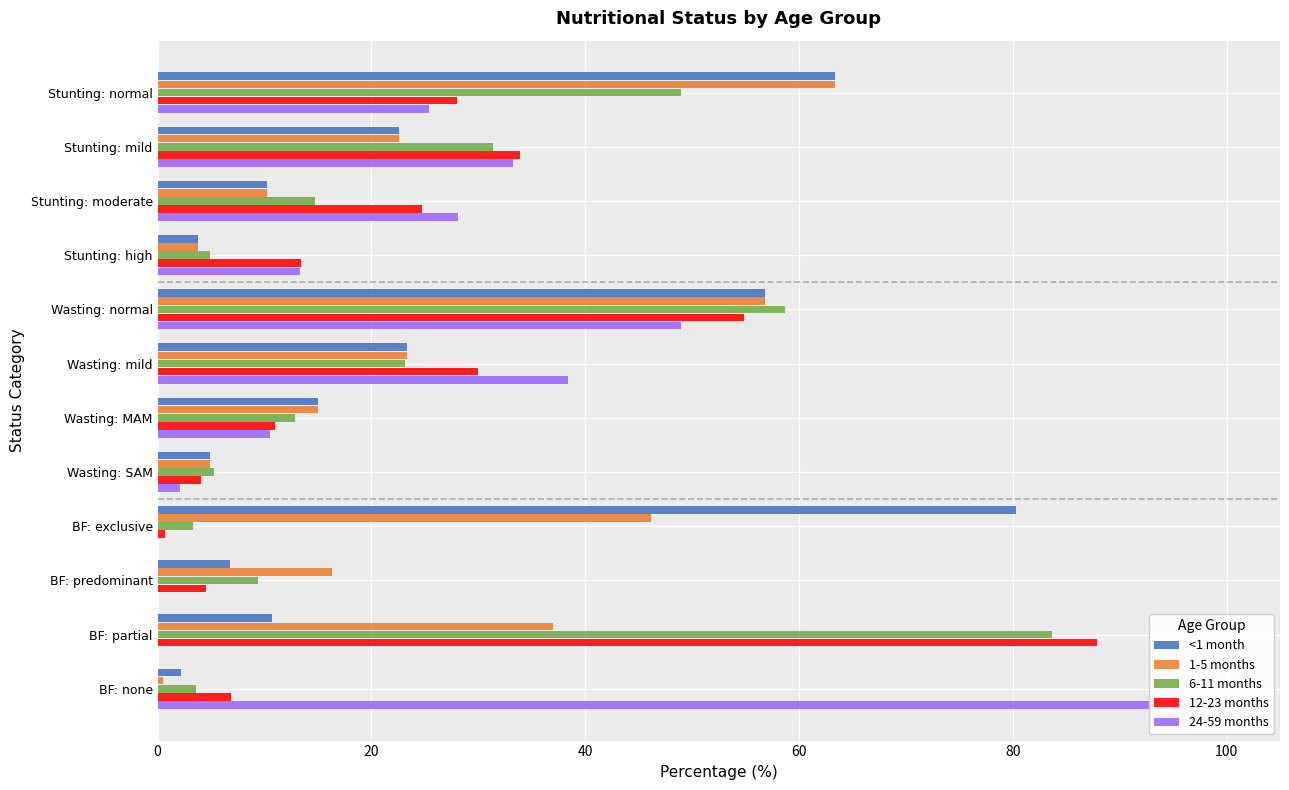

How many bars are there in total?

60